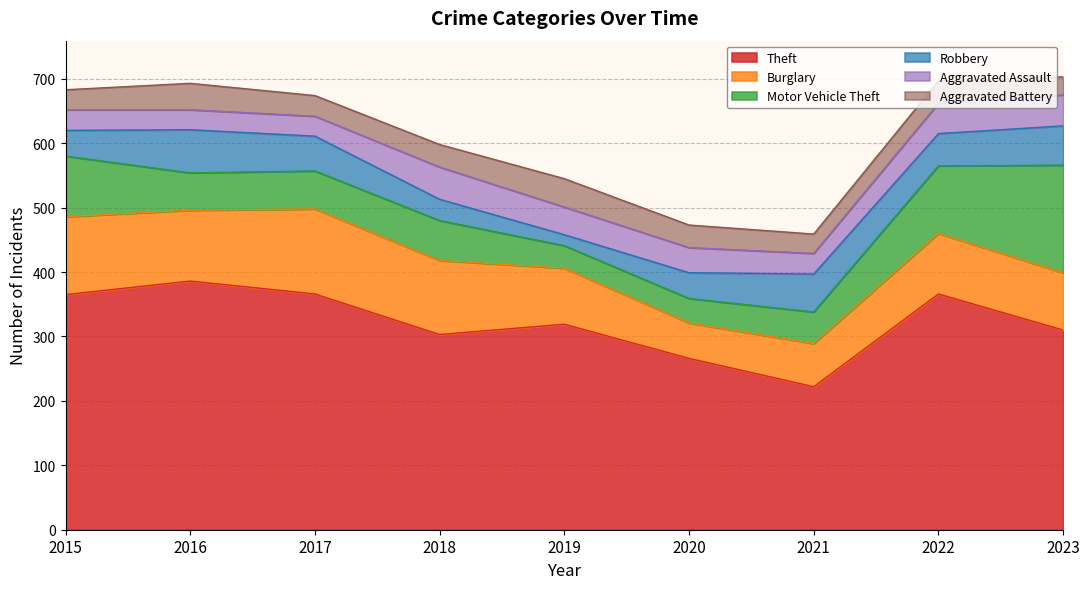

The Aggravated Assault series shows 10 at 2021. True or false?

False